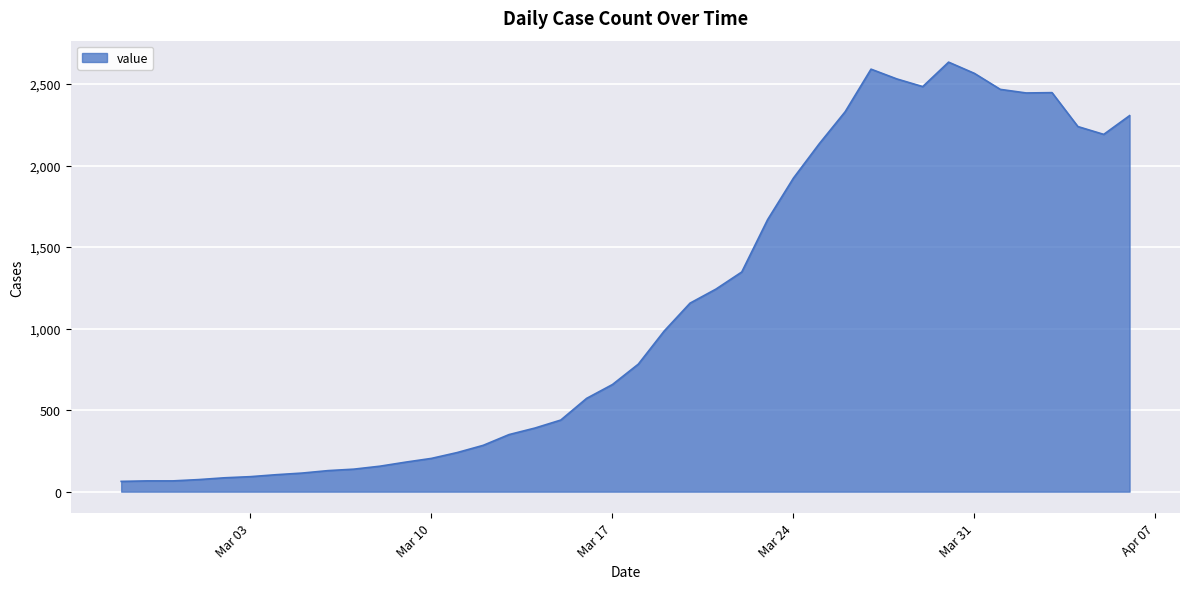

What is the greatest value displayed?

2634